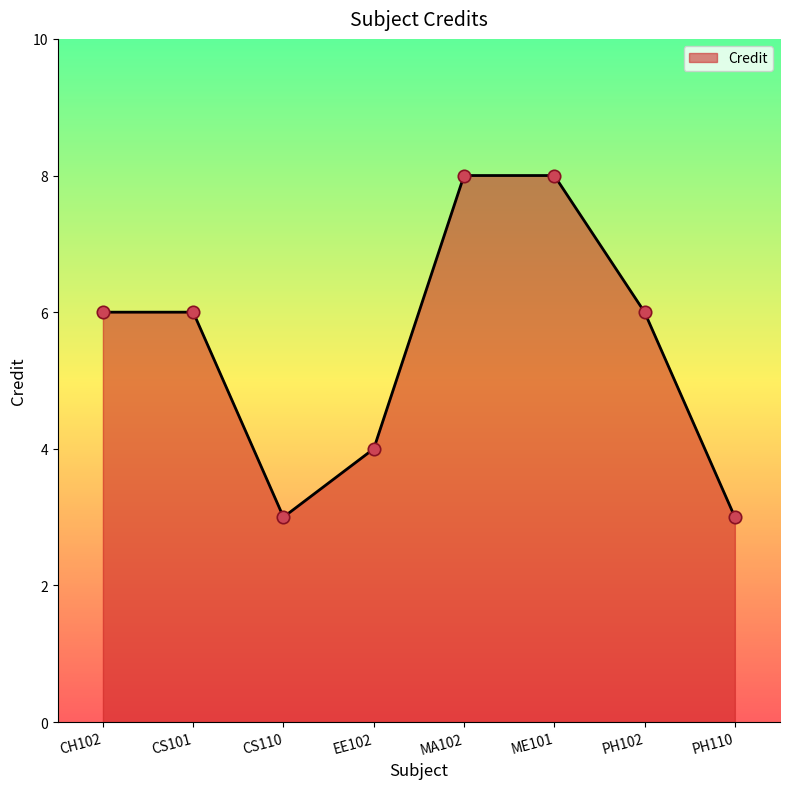

What is the ratio of the value at ME101 to the value at CS110?

2.7